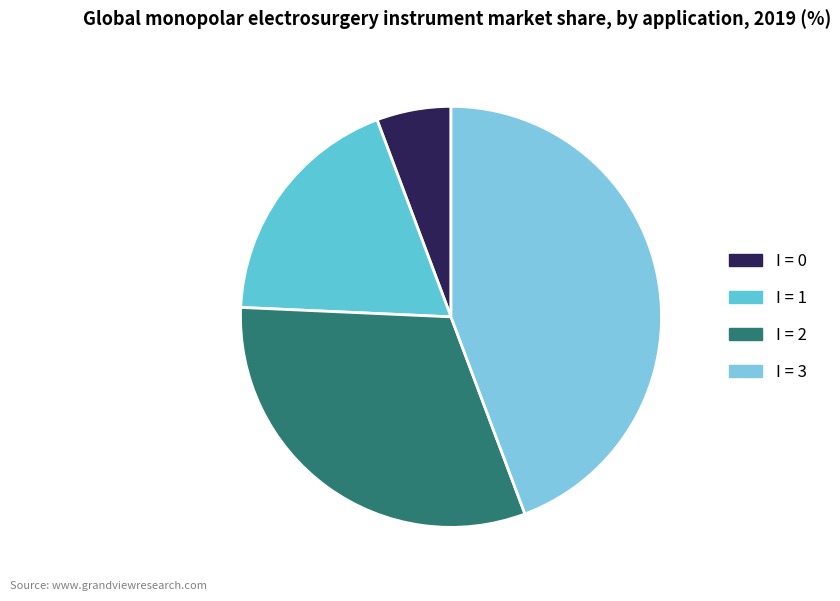

Does any single category account for the majority?

No